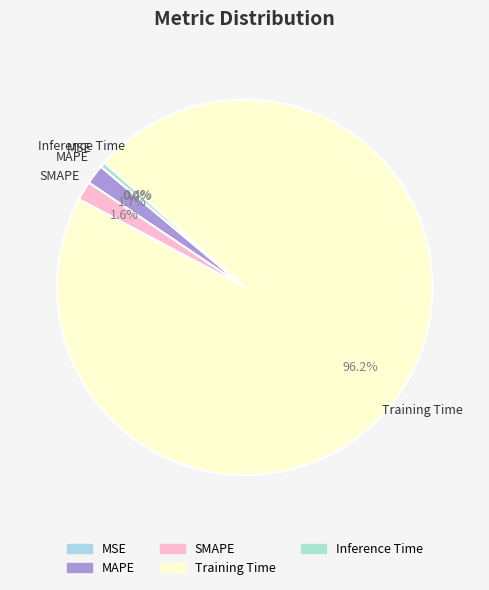

Which slice is the largest?

Training Time